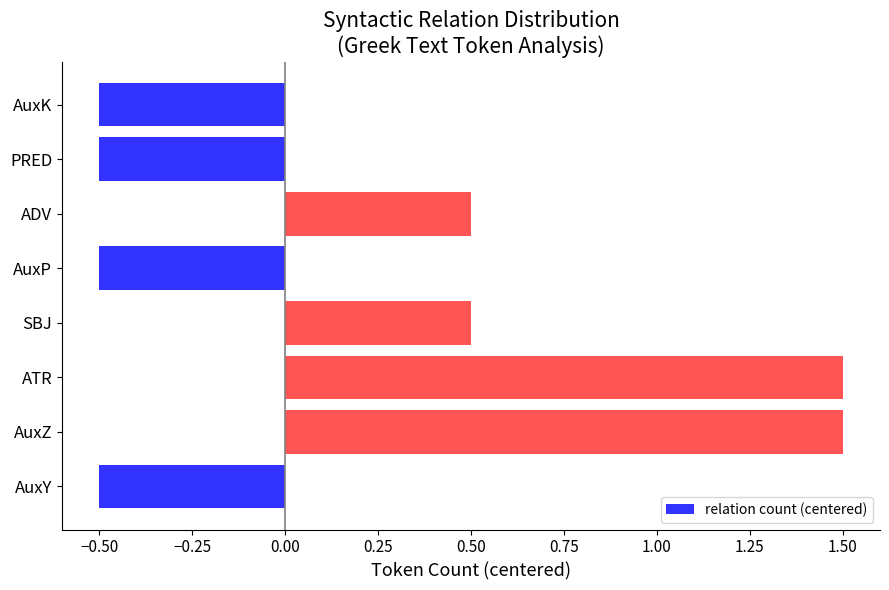

What is the minimum value shown in the chart?

-0.5